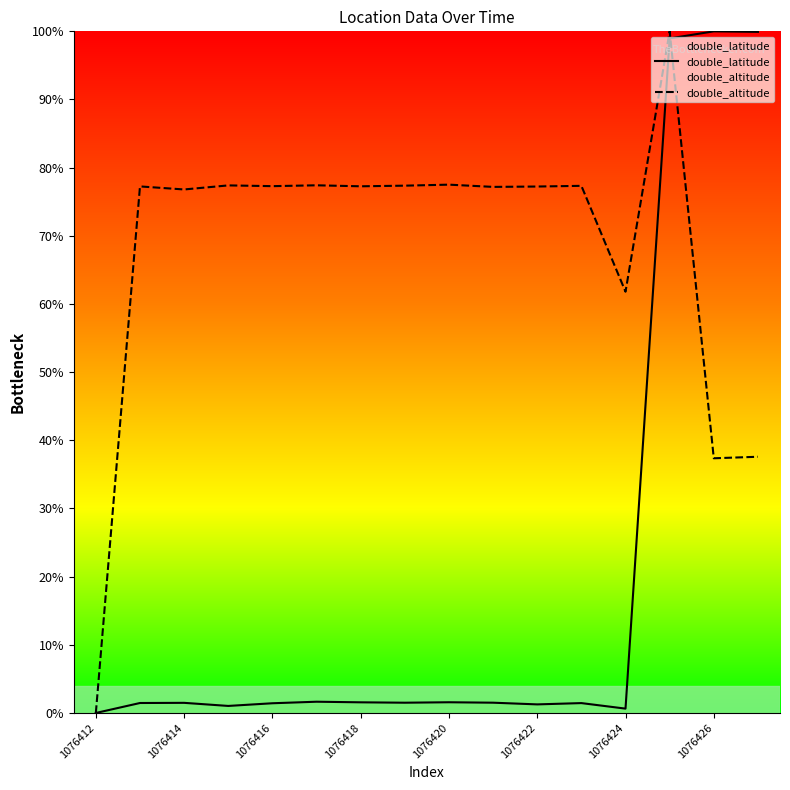

Reading left to right, what are all the values shown in this chart?

double_latitude: 0.0	0.0	0.0	0.0	0.0	0.0	0.0	0.0	0.0	0.0	0.0	0.0	0.0	1.0	1.0	1.0
double_altitude: 0.0	0.8	0.8	0.8	0.8	0.8	0.8	0.8	0.8	0.8	0.8	0.8	0.6	1.0	0.4	0.4